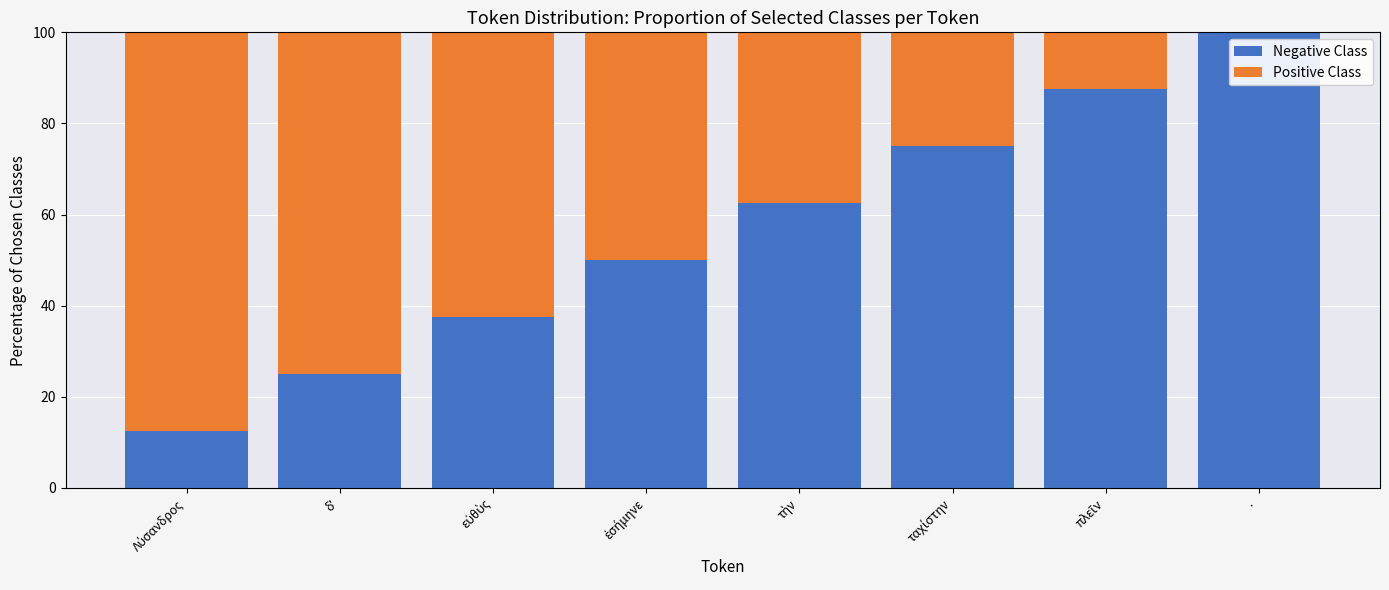

Count the number of categories in the chart.

8